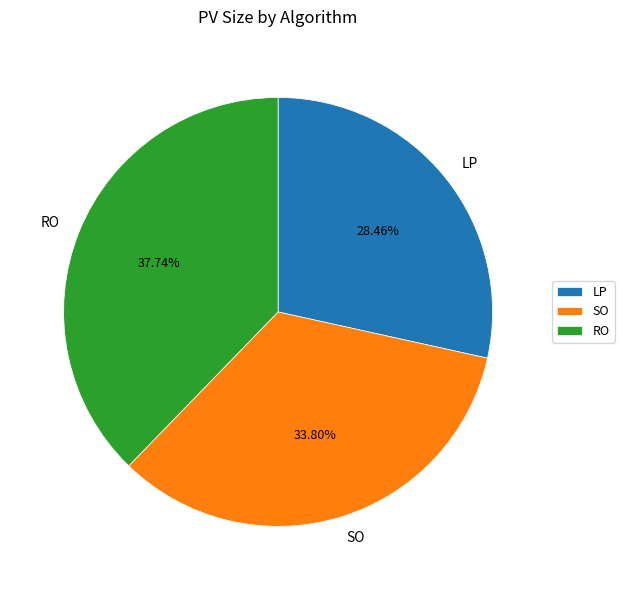

How many slices are in this pie chart?

3